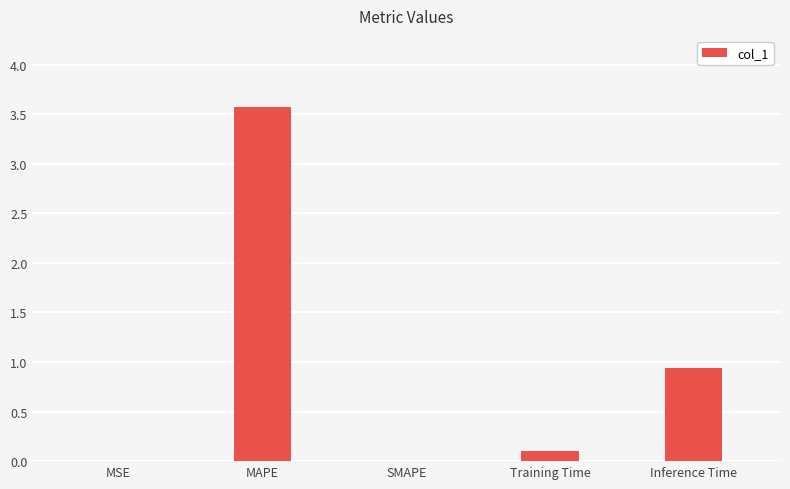

At which category does the chart reach its peak across all series?

MAPE